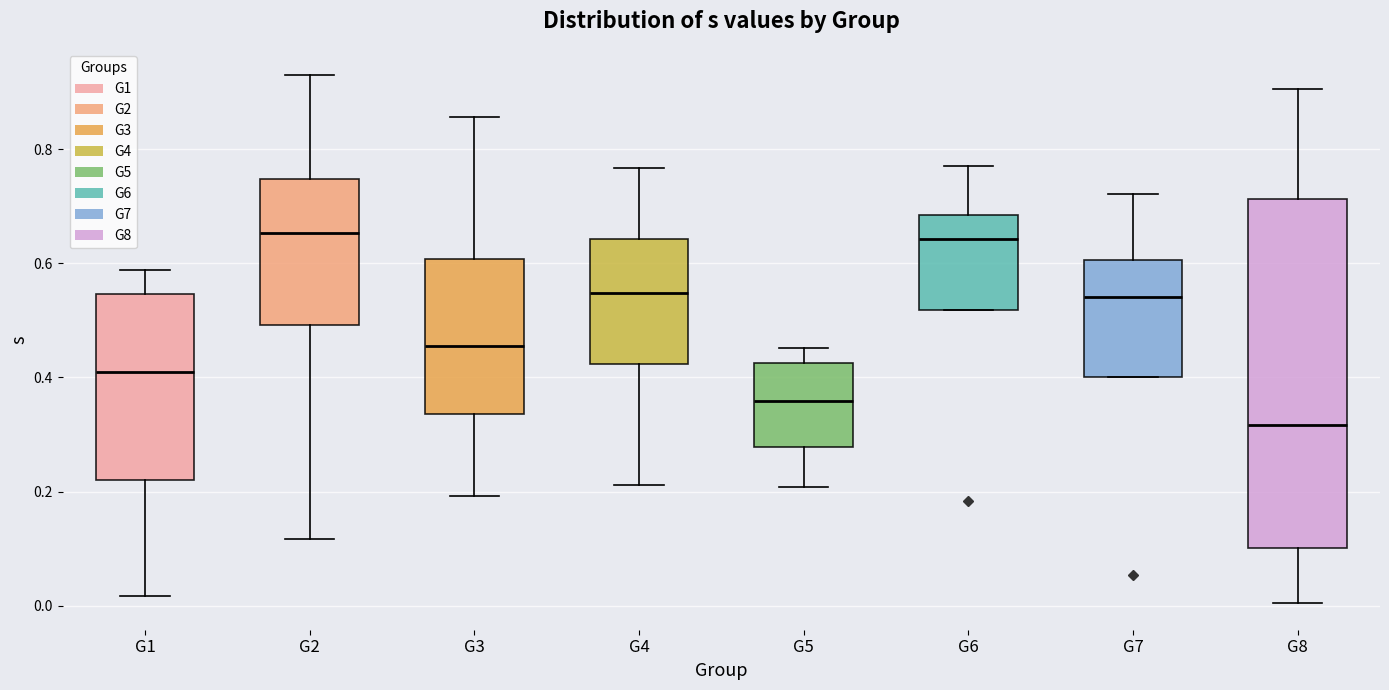

Which box is the tallest, from its lower edge to its upper edge?

G8